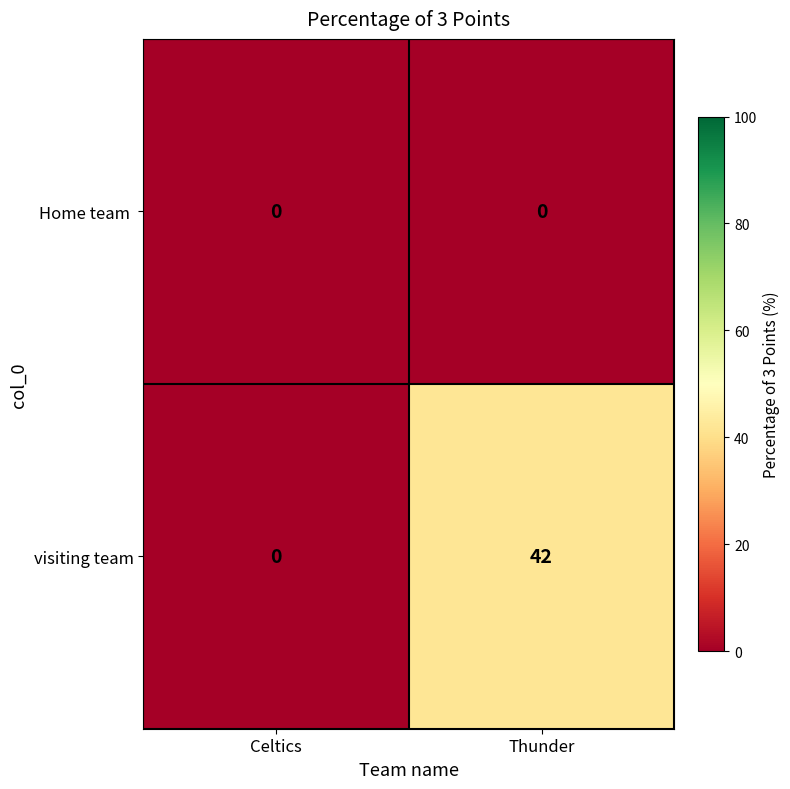

What is the difference between the visiting team values at Celtics and Thunder?

42